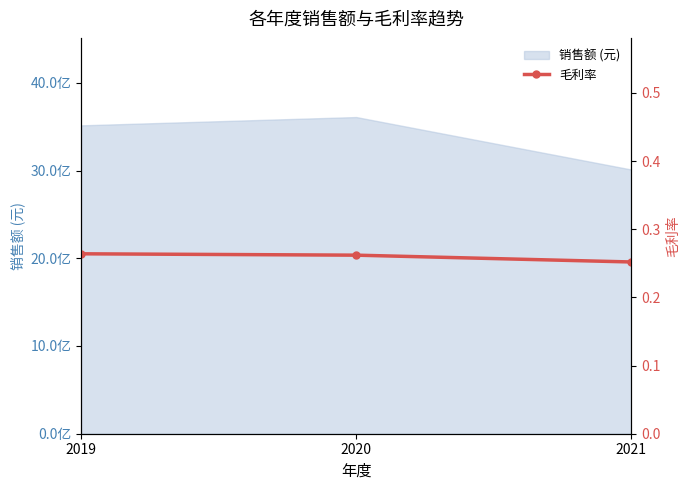

What is the value of the 1st point from the left?

0.3